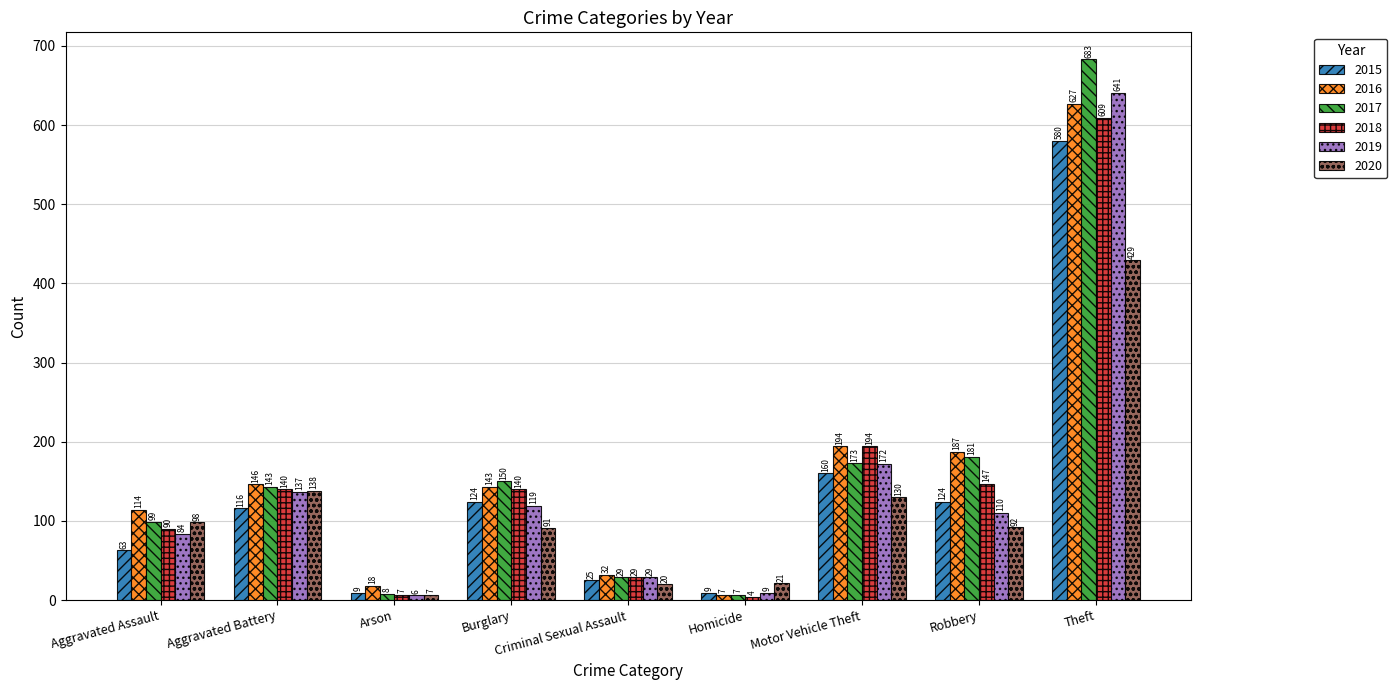

Which series has the widest spread of values?

2017